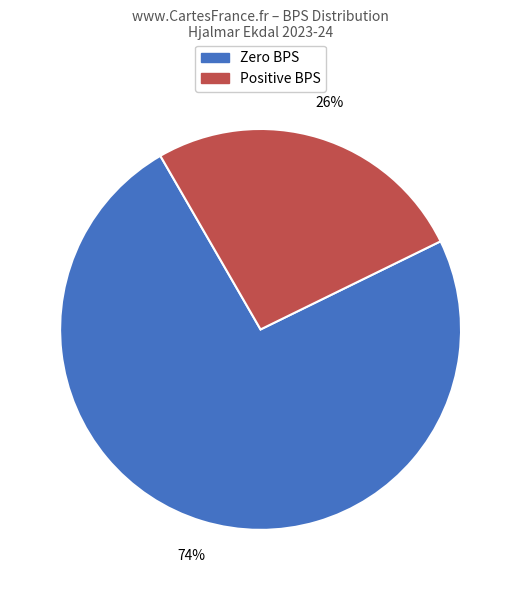

To the nearest percent, what is the average slice percentage?

50%